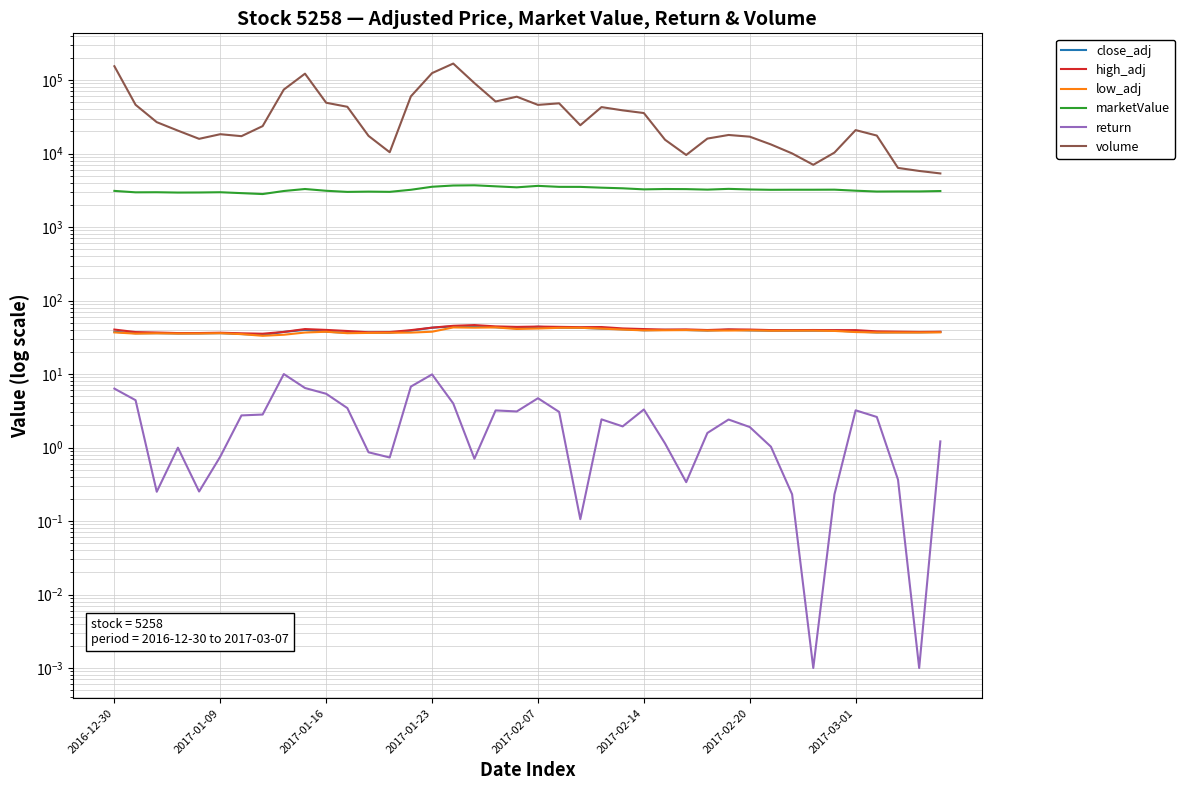

Reading right to left, extract all data points from this chart.

close_adj: 37.4	37.0	37.0	36.8	37.8	39.1	39.0	39.0	38.9	39.3	40.1	39.1	39.8	39.9	39.4	40.8	41.6	42.6	42.7	44.0	42.0	43.4	44.8	44.5	42.8	38.9	36.5	36.7	36.4	37.7	39.9	37.5	34.1	35.0	36.0	35.8	35.7	36.0	35.9	37.6
high_adj: 37.6	37.4	37.7	38.1	39.6	39.6	39.8	39.6	39.7	40.3	40.6	39.8	40.5	40.3	41.0	41.8	43.7	43.5	43.9	44.3	43.8	44.5	46.4	45.4	42.8	39.6	37.3	37.1	38.5	39.9	41.0	37.5	35.4	35.9	36.5	36.2	36.1	36.7	37.3	40.3
low_adj: 36.9	36.7	36.7	36.8	37.3	38.6	39.0	38.9	38.9	39.3	39.1	39.1	39.7	39.4	39.3	40.3	41.5	42.6	42.6	41.7	41.1	43.1	42.8	43.1	37.7	36.7	36.5	36.3	36.0	37.6	36.7	34.3	33.2	35.0	35.9	35.6	35.6	35.9	35.5	36.9
marketValue: 3093.0	3056.0	3056.0	3045.0	3127.0	3230.0	3223.0	3223.0	3216.0	3249.0	3312.0	3234.0	3286.0	3297.0	3260.0	3371.0	3438.0	3523.0	3527.0	3638.0	3475.0	3586.0	3705.0	3679.0	3538.0	3219.0	3016.0	3038.0	3012.0	3119.0	3297.0	3097.0	2815.0	2897.0	2979.0	2956.0	2949.0	2979.0	2971.0	3108.0
return: 1.2	0.0	0.4	2.6	3.2	0.2	0.0	0.2	1.0	1.9	2.4	1.6	0.3	1.1	3.3	1.9	2.4	0.1	3.1	4.7	3.1	3.2	0.7	4.0	9.9	6.8	0.7	0.9	3.4	5.4	6.5	10.0	2.8	2.7	0.8	0.3	1.0	0.3	4.4	6.3
volume: 5371.0	5806.0	6385.0	17588.0	20876.0	10323.0	7039.0	10053.0	13323.0	16994.0	17921.0	16005.0	9577.0	15432.0	35625.0	38756.0	42919.0	24322.0	48304.0	46009.0	59453.0	51160.0	91050.0	167928.0	124521.0	60103.0	10430.0	17419.0	43338.0	49185.0	122303.0	74306.0	23658.0	17265.0	18357.0	15880.0	20529.0	26784.0	46137.0	154458.0